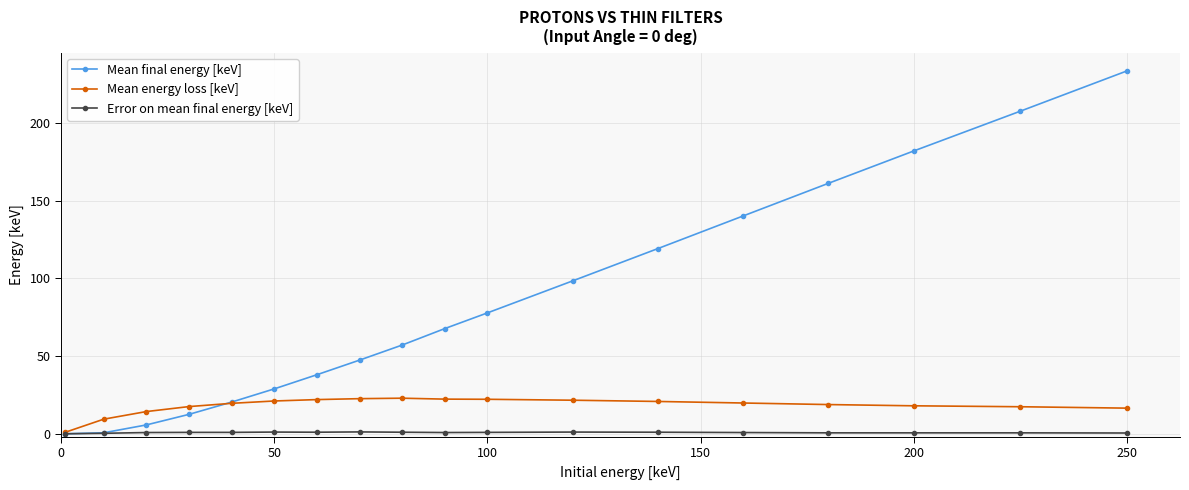

Which series has the largest total across all categories?

Mean final energy [keV]